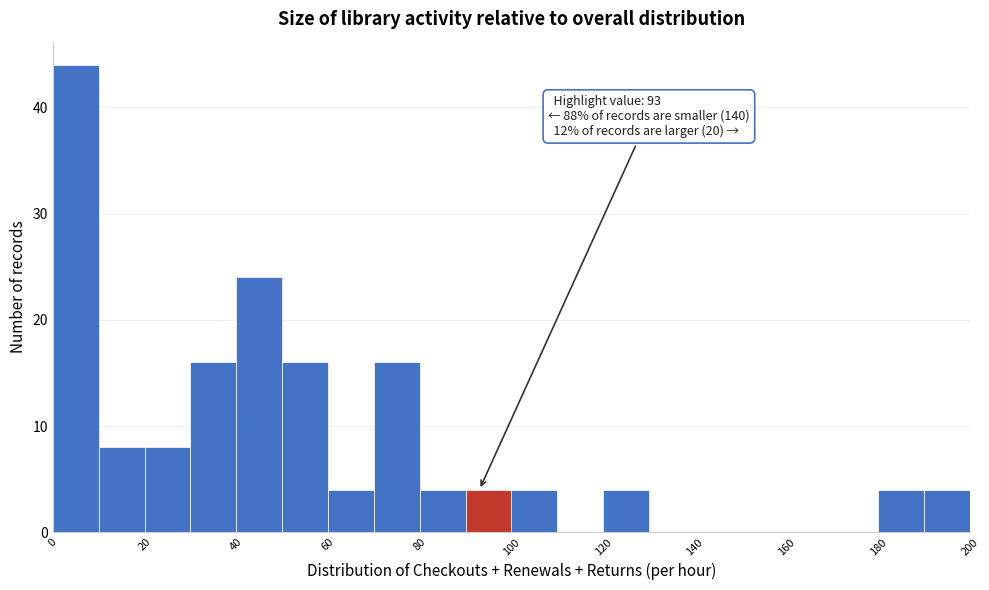

Over which range of the x-axis is the bar tallest?

0 to 10